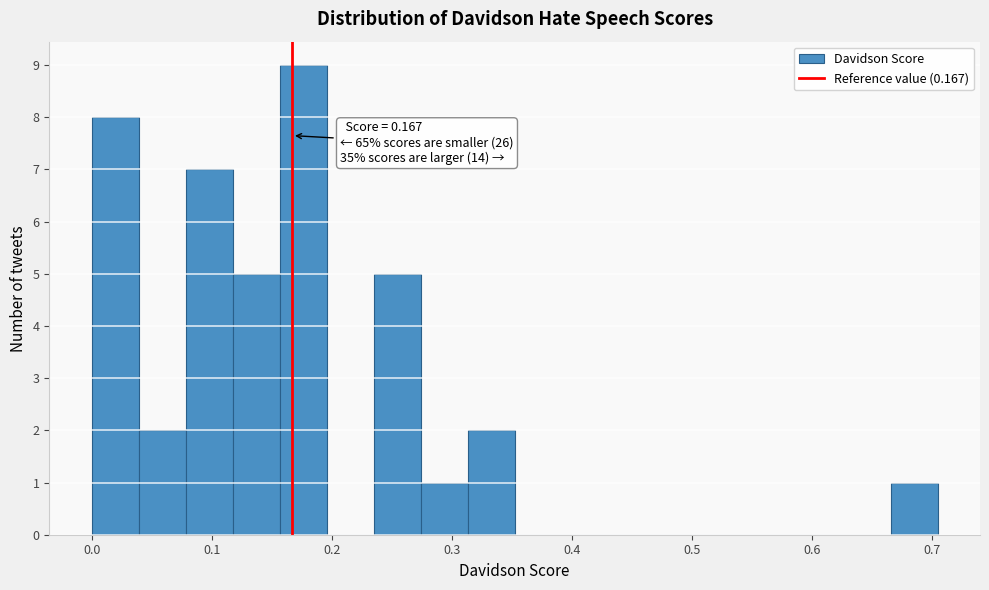

Around what value on the x-axis is the tallest bar? Give the approximate position of its centre, as read against the axis.

0.18